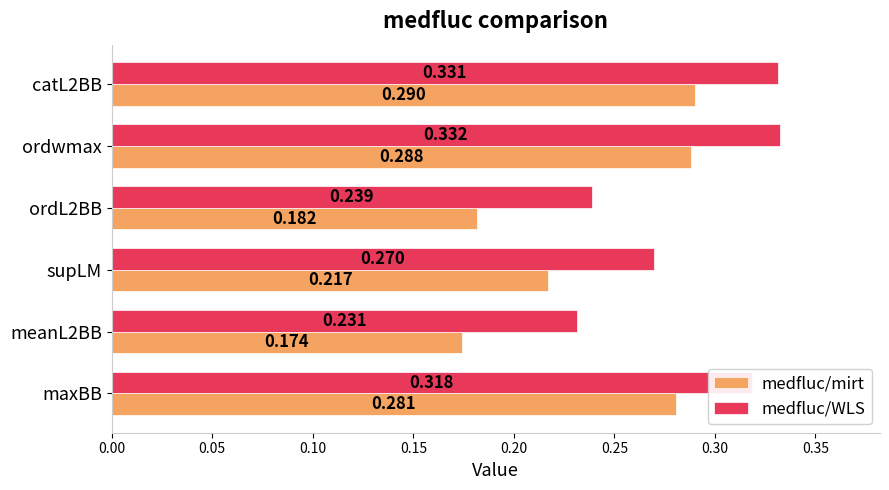

At ordL2BB, list the series in order from smallest to largest.

medfluc/mirt, medfluc/WLS